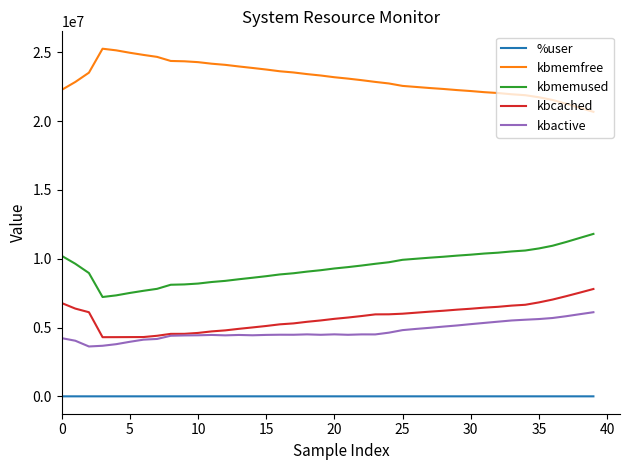

What are all the series names shown in the legend?

%user, kbmemfree, kbmemused, kbcached, kbactive